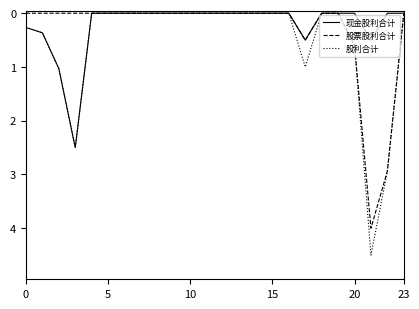

List the series in order of their overall mean, highest first.

股利合计, 股票股利合计, 现金股利合计